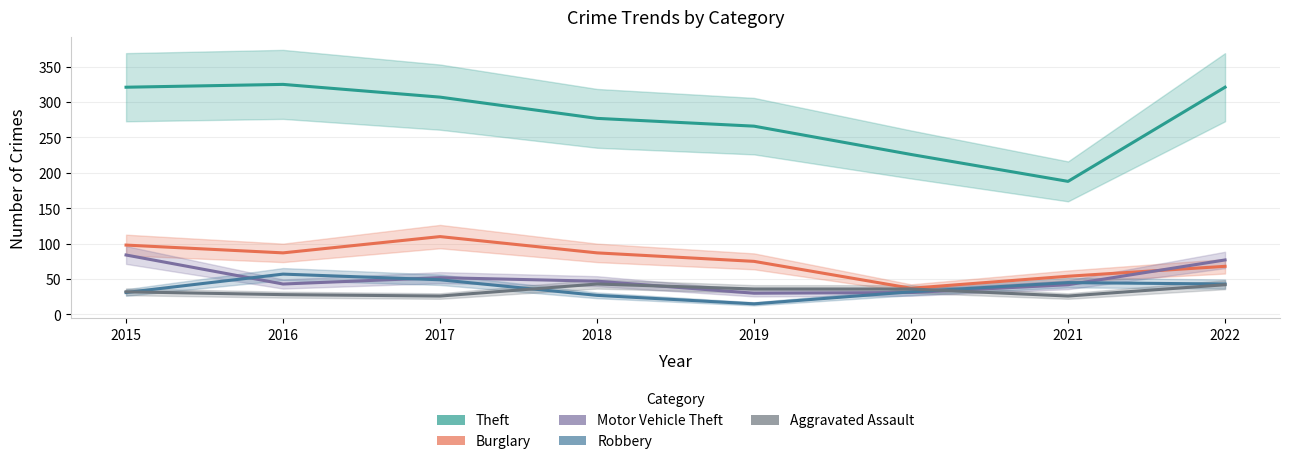

At which label does Robbery first exceed 43?

2016